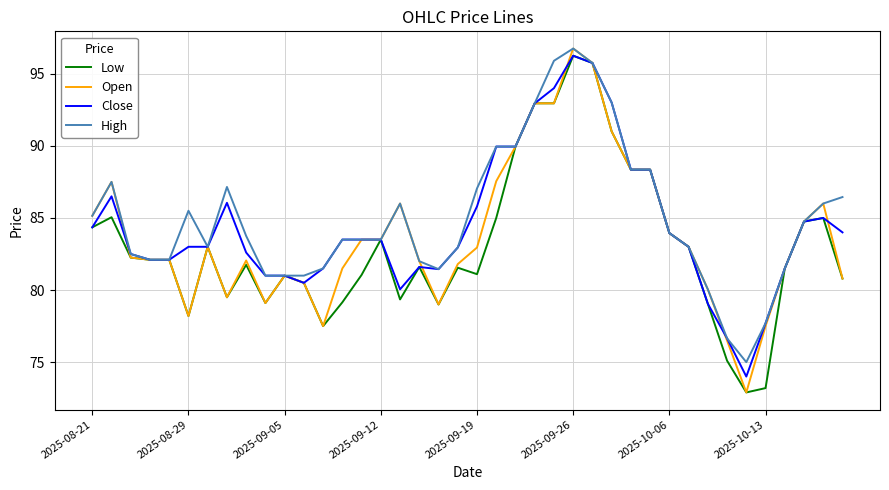

What is the minimum value shown in the chart?

72.9